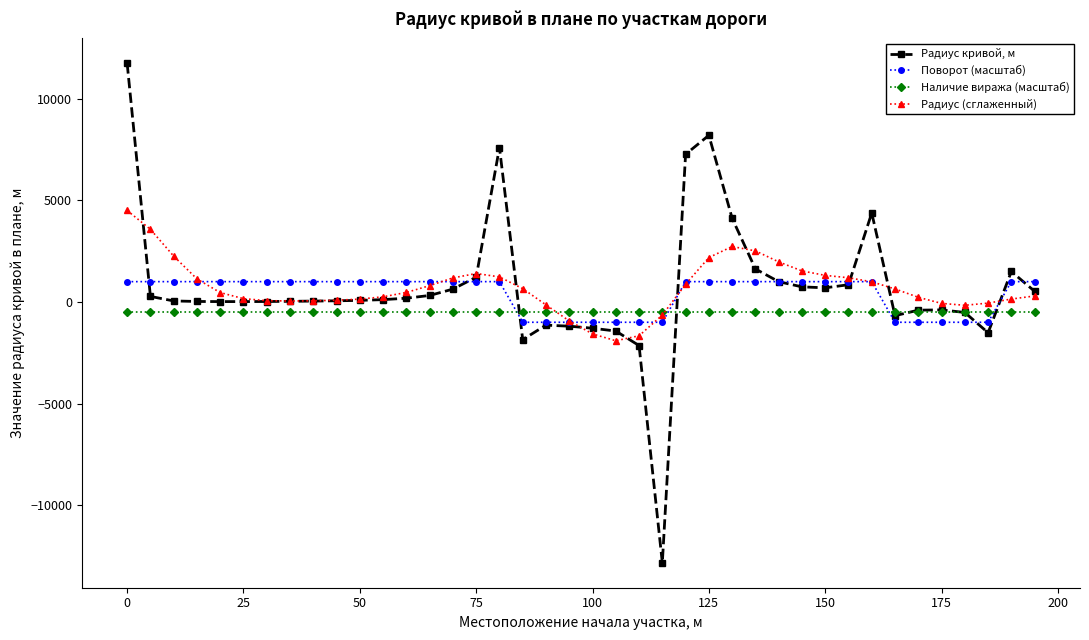

What are all the series names shown in the legend?

Радиус кривой, м, Поворот (масштаб), Наличие виража (масштаб), Радиус (сглаженный)